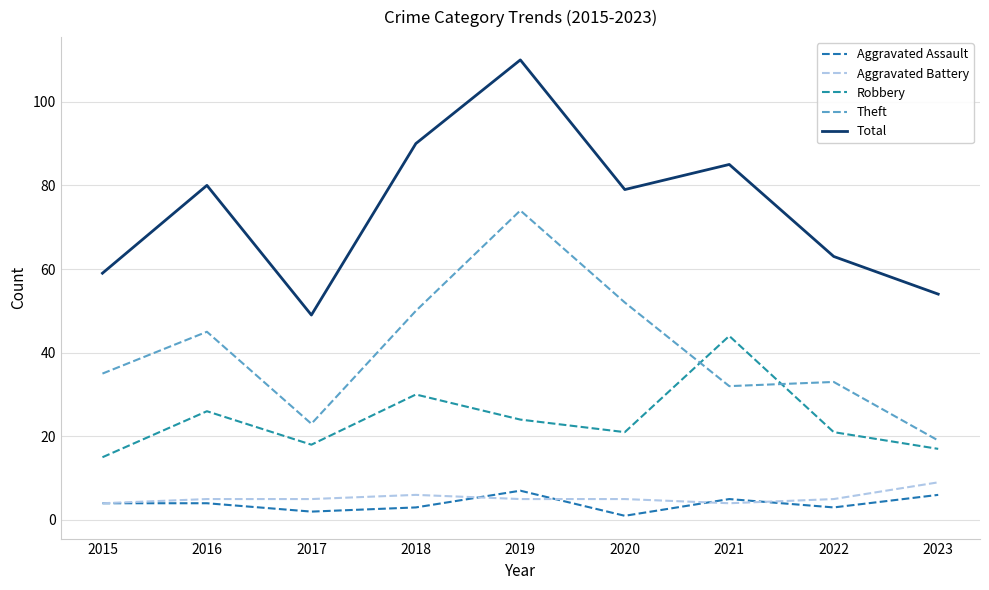

What is the lowest value of the Aggravated Assault series?

1